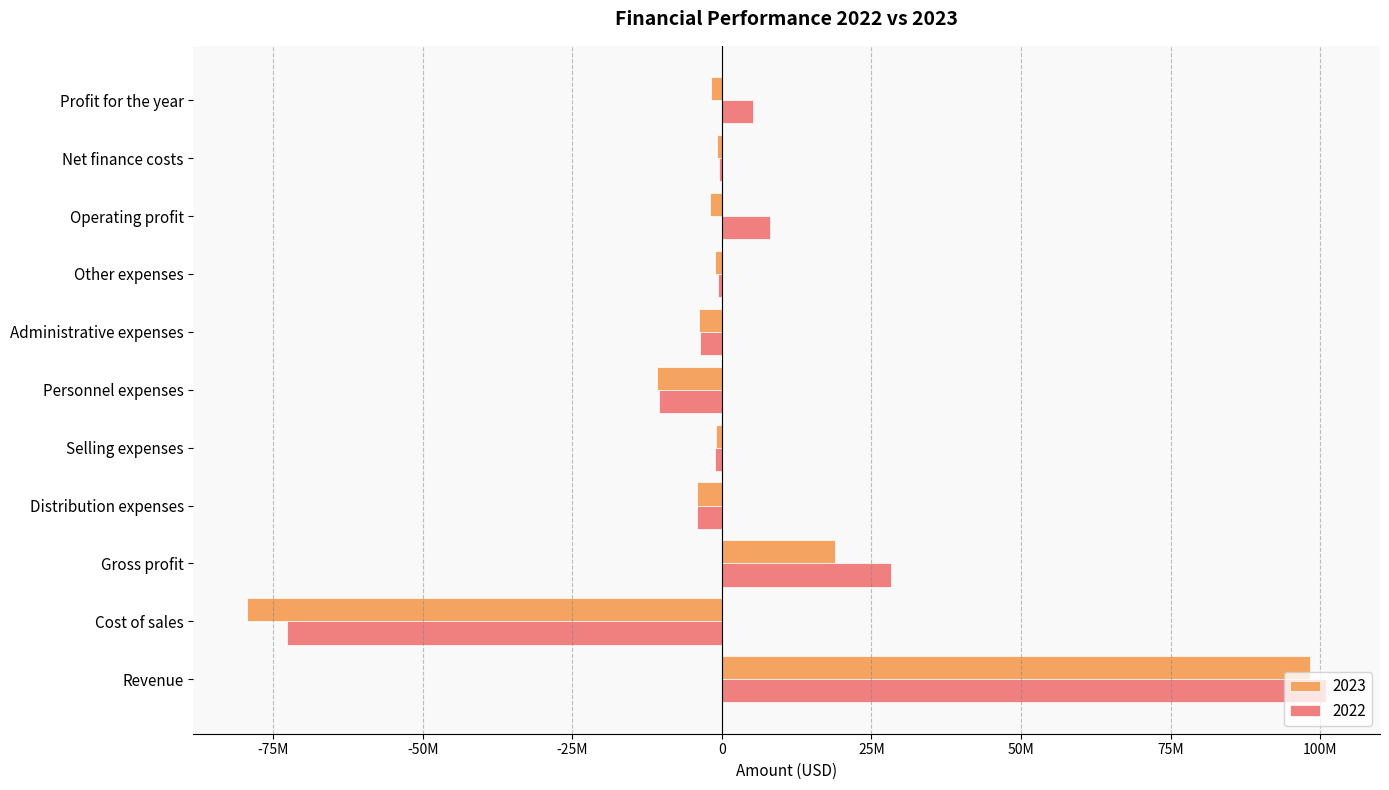

Which series changed the most between Personnel expenses and Administrative expenses?

2023